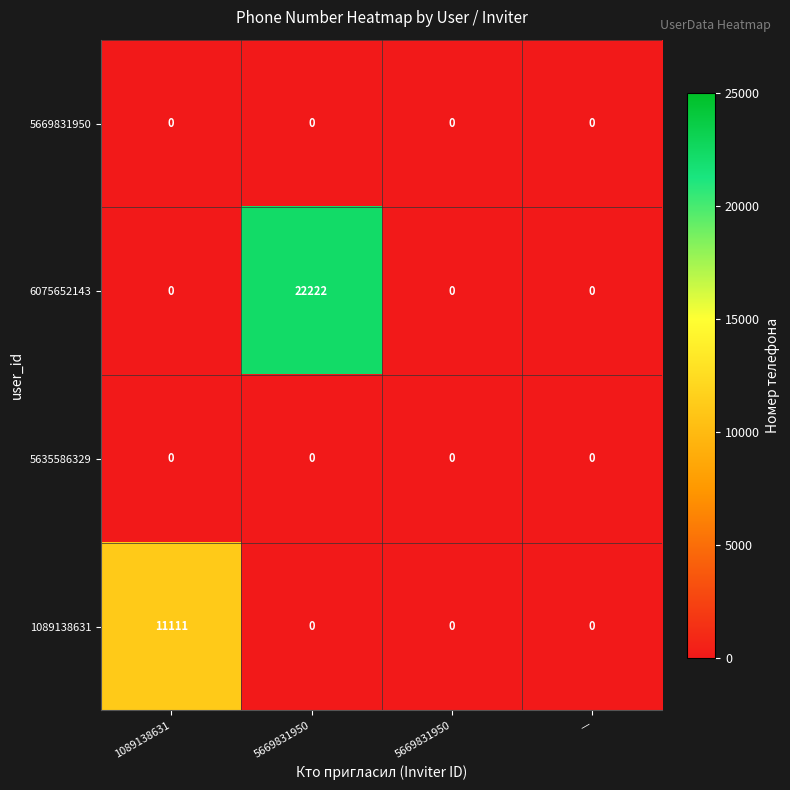

Reading right to left, what are all the values shown in this chart?

5669831950: —=0	5669831950=0	5669831950=0	1089138631=0
6075652143: —=0	5669831950=0	5669831950=22222	1089138631=0
5635586329: —=0	5669831950=0	5669831950=0	1089138631=0
1089138631: —=0	5669831950=0	5669831950=0	1089138631=11111